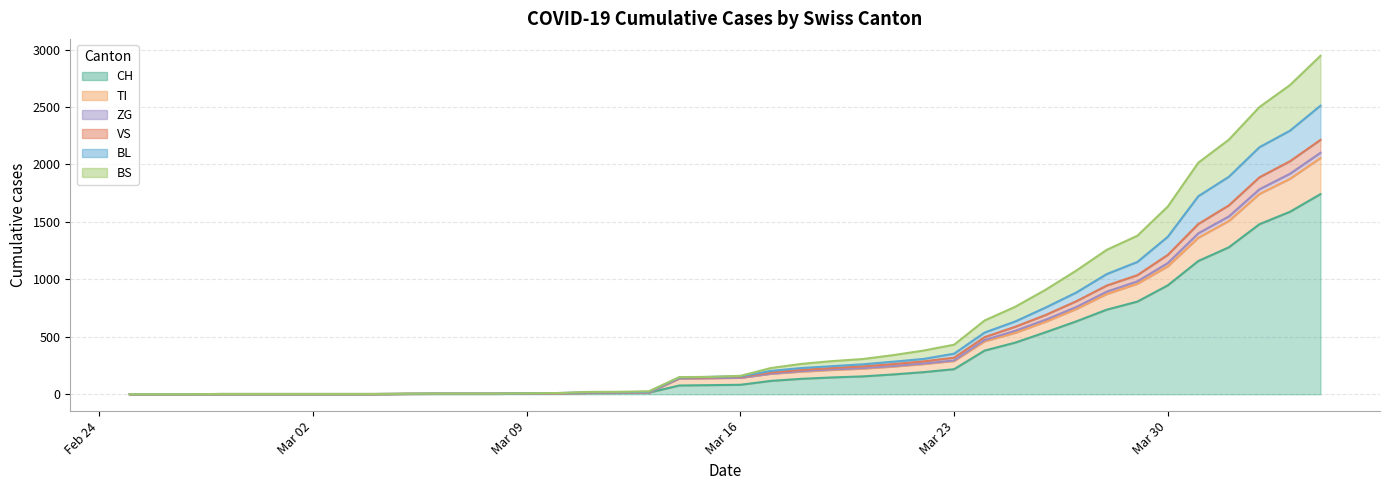

Which series changed the most between 2020-02-27 and 2020-03-11?

ZG